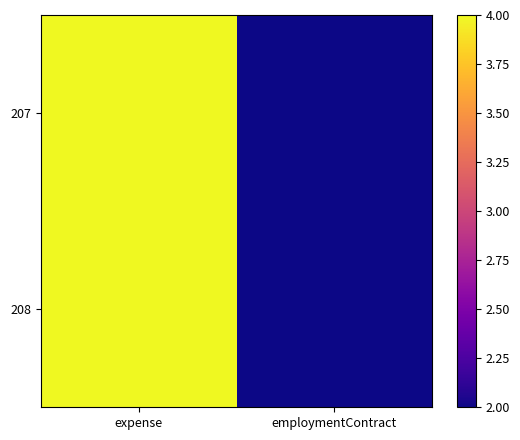

Reading left to right, list all the values displayed in this chart.

207: expense=4	employmentContract=2
208: expense=4	employmentContract=2